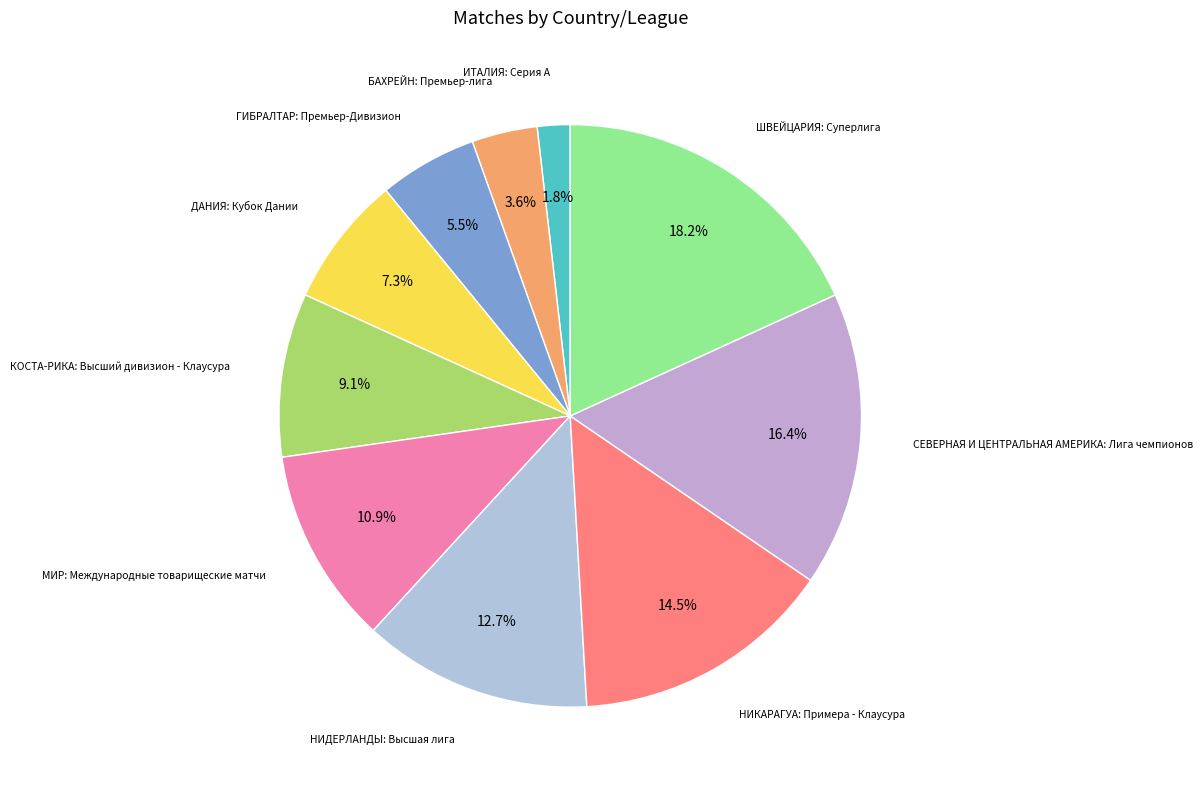

To the nearest percent, what is the difference between the largest and smallest slice percentages?

16%